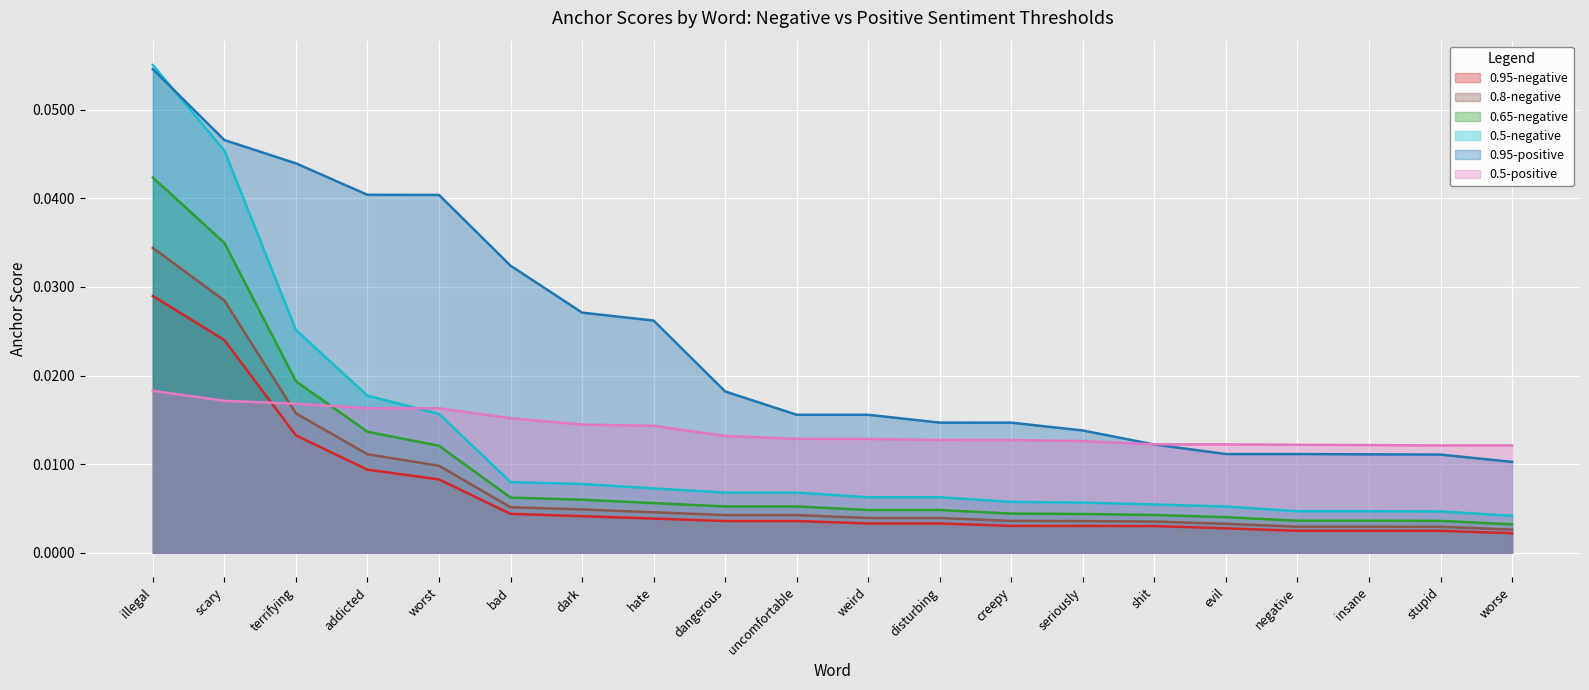

What is the maximum value shown in the chart?

0.1